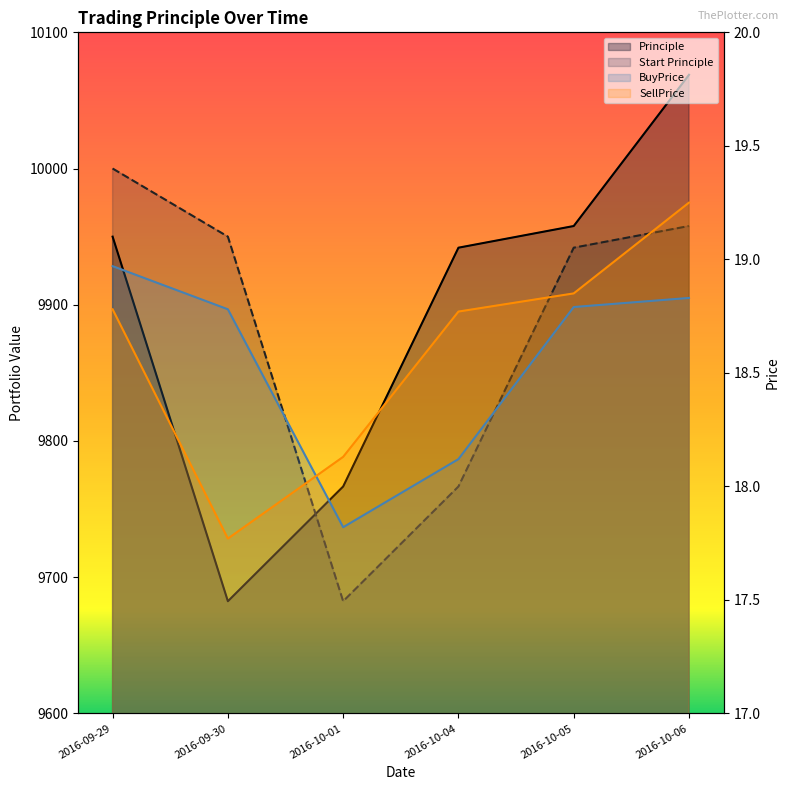

What are all the series names shown in the legend?

Principle, Start Principle, BuyPrice, SellPrice